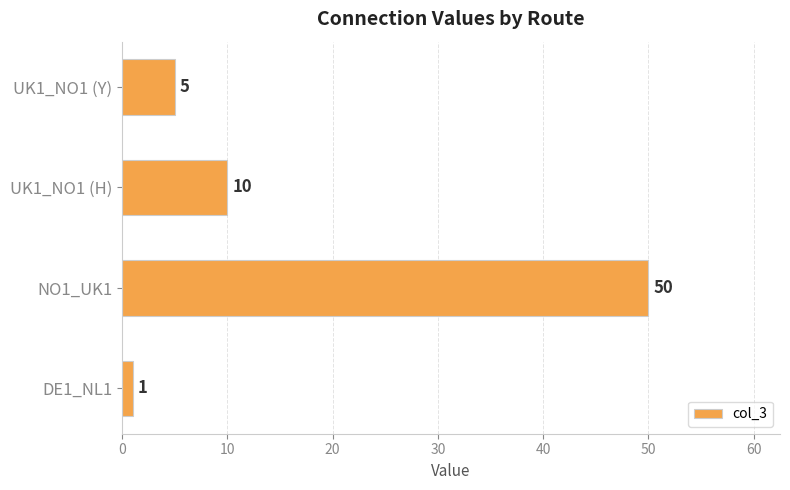

What is the change in value from NO1_UK1 to UK1_NO1 (Y)?

-45